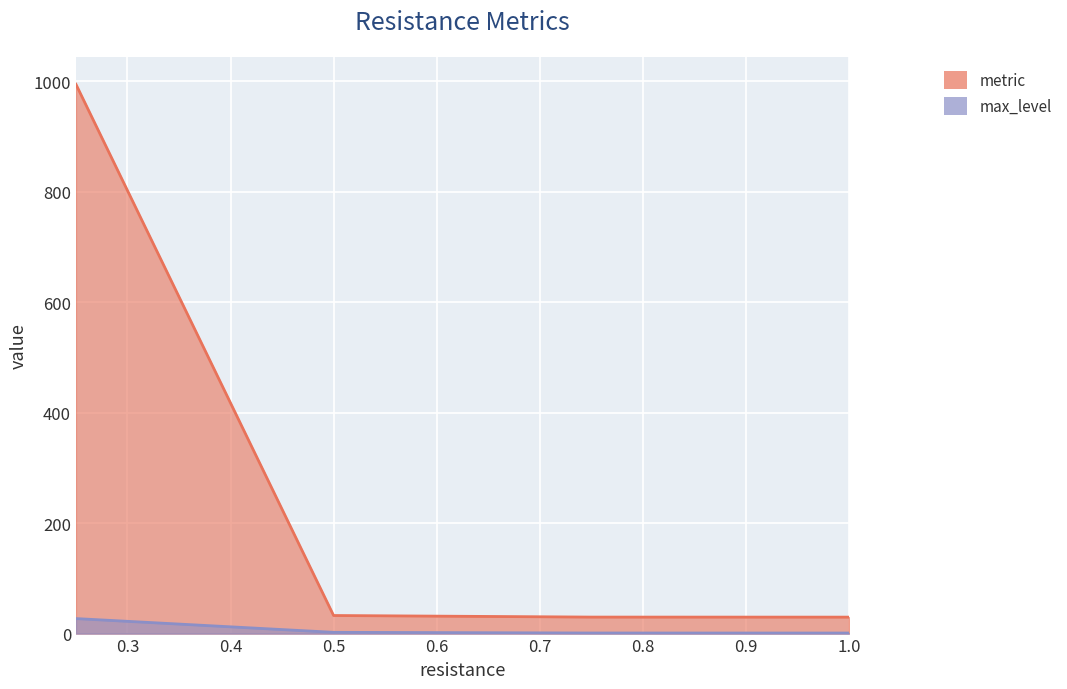

How many series are shown in this chart?

2